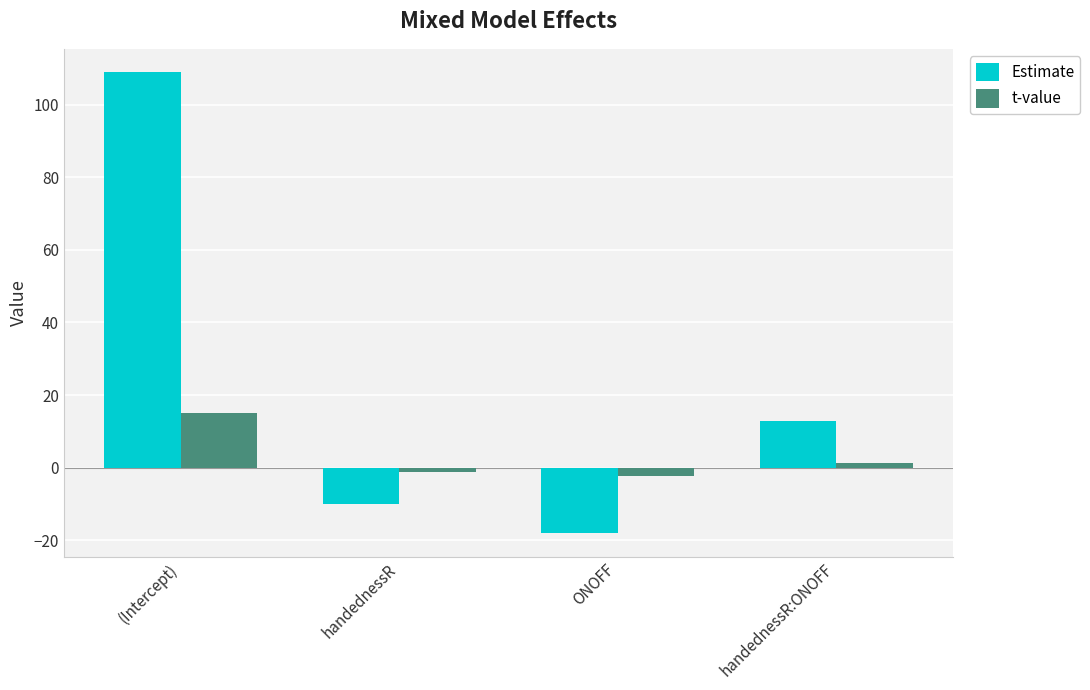

What is the value of the Estimate bar at the 2nd from the left?

-10.0